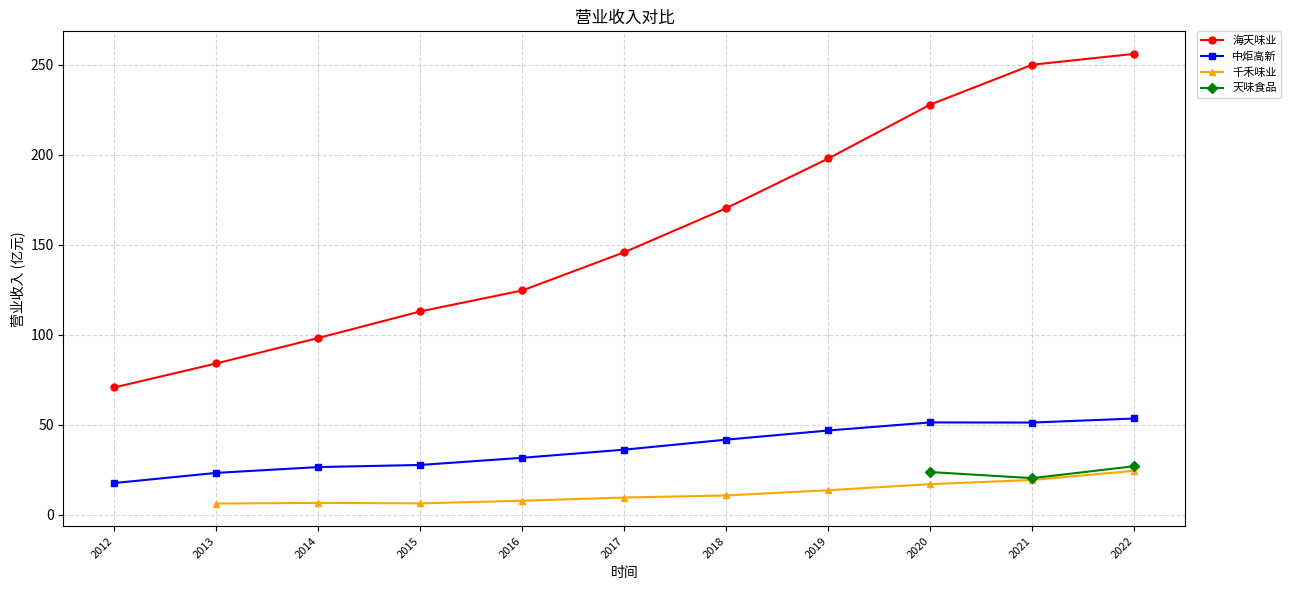

The value of 海天味业 at 2018 is 170.3. True or false?

True